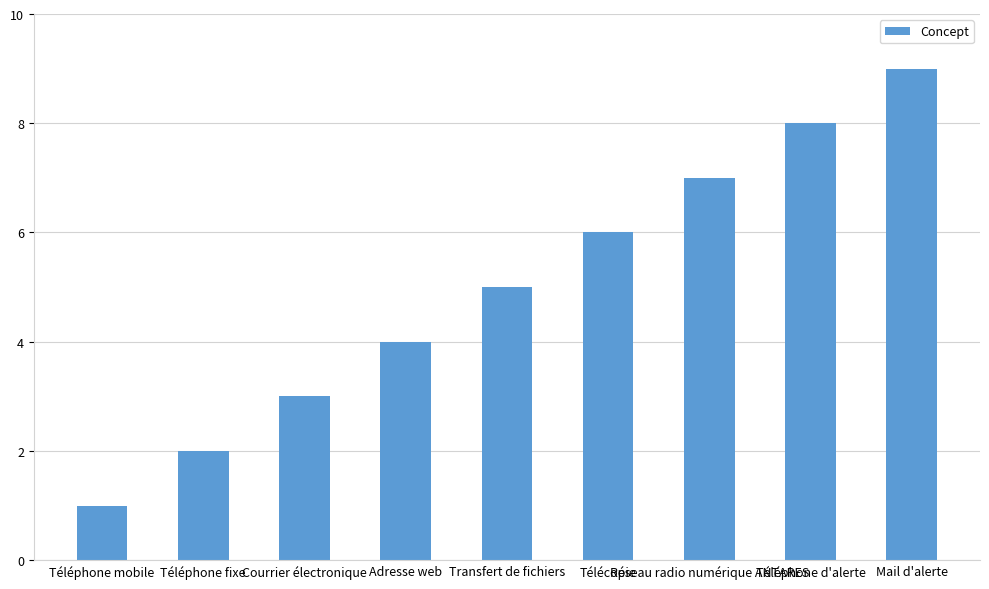

The chart shows a value of 3 at Téléphone fixe. True or false?

False